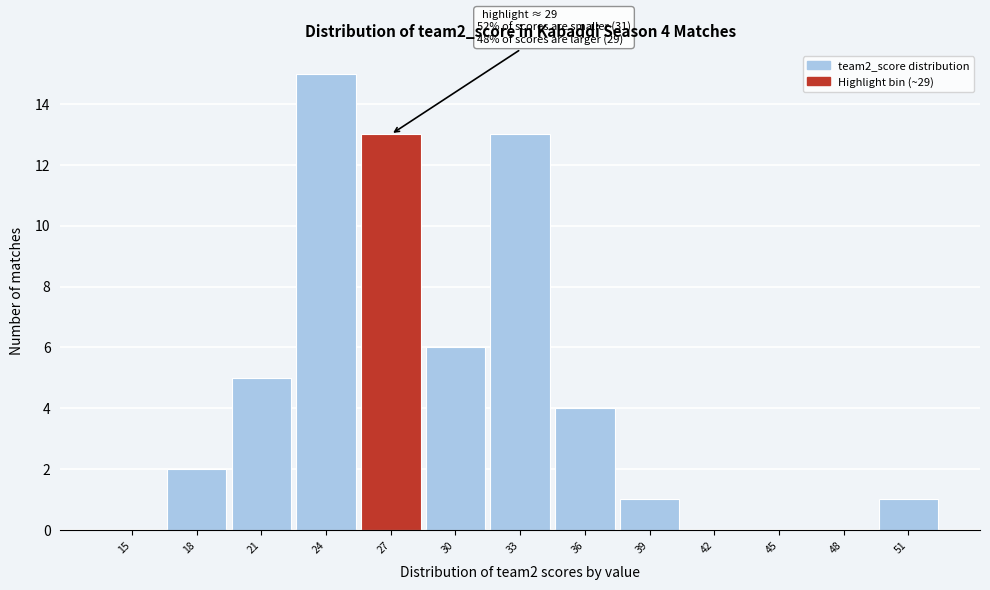

Reading left to right, extract all data points from this chart.

15=0	18=2	21=5	24=15	27=13	30=6	33=13	36=4	39=1	42=0	45=0	48=0	51=1